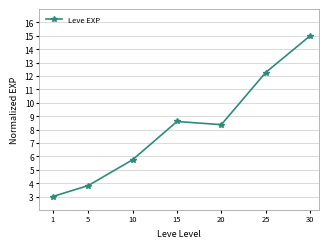

At which category does the chart reach its peak across all series?

30